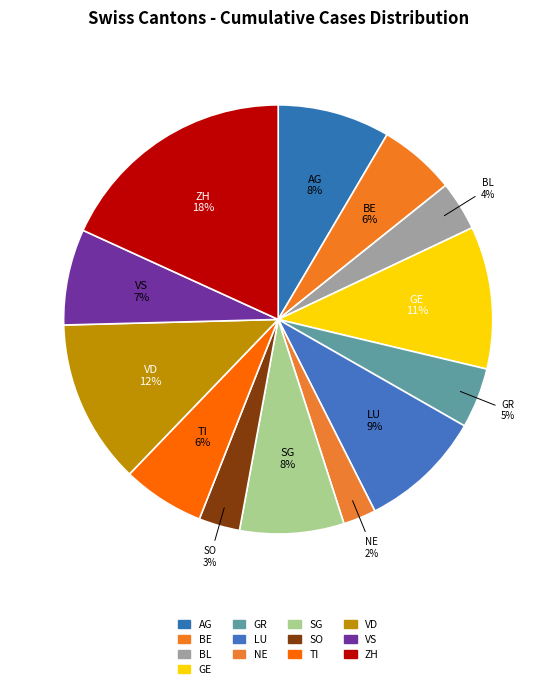

What is the largest slice in the pie chart?

ZH